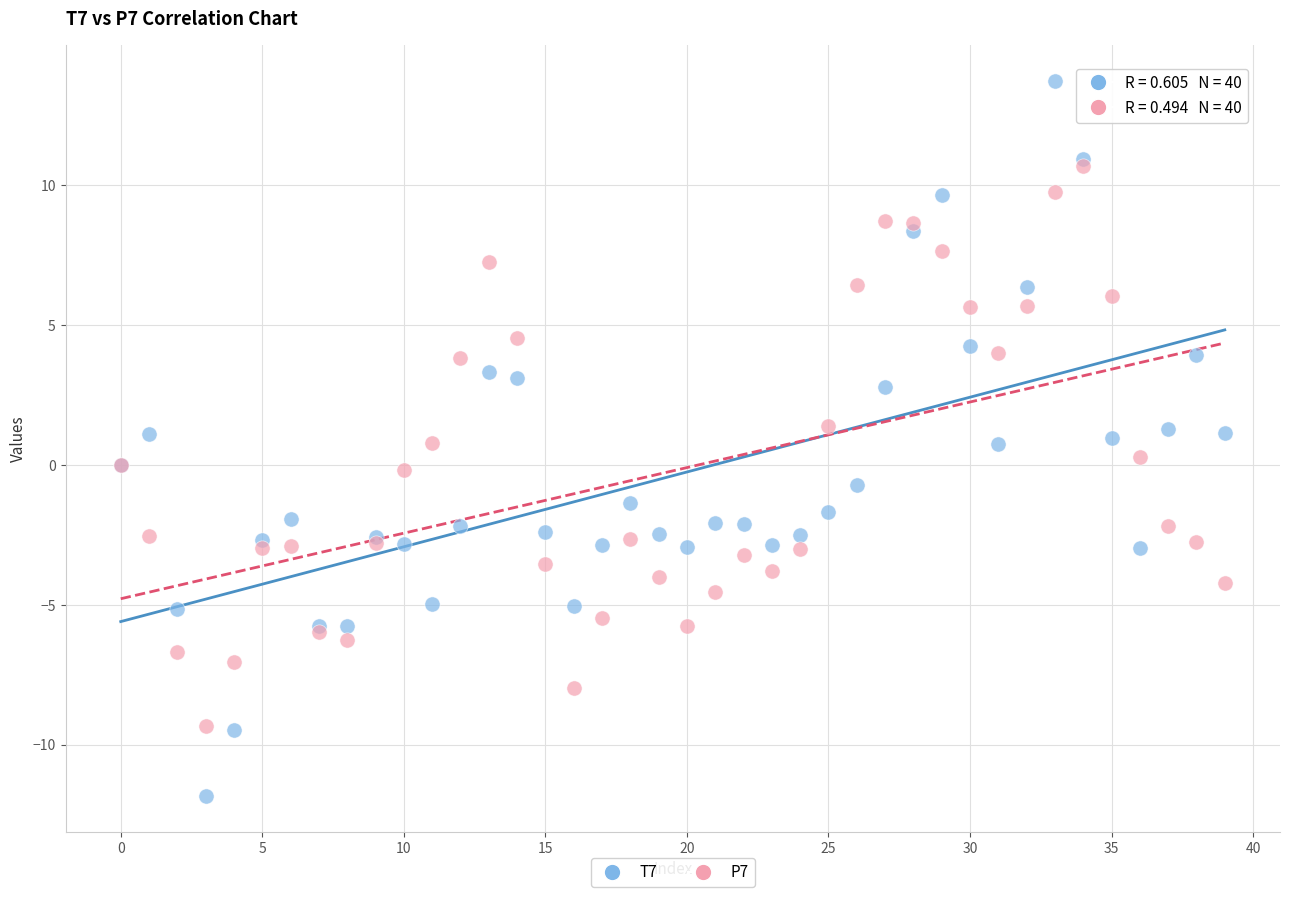

Which series reaches the minimum Y coordinate?

T7